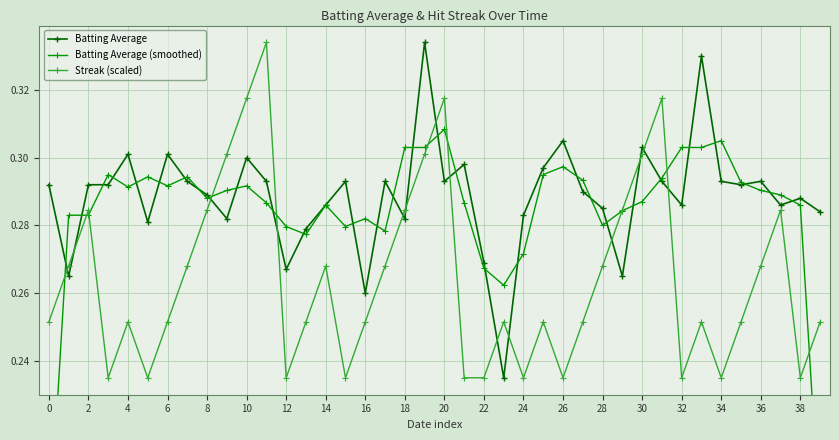

How many Batting Average values are between 0 and 1?

40